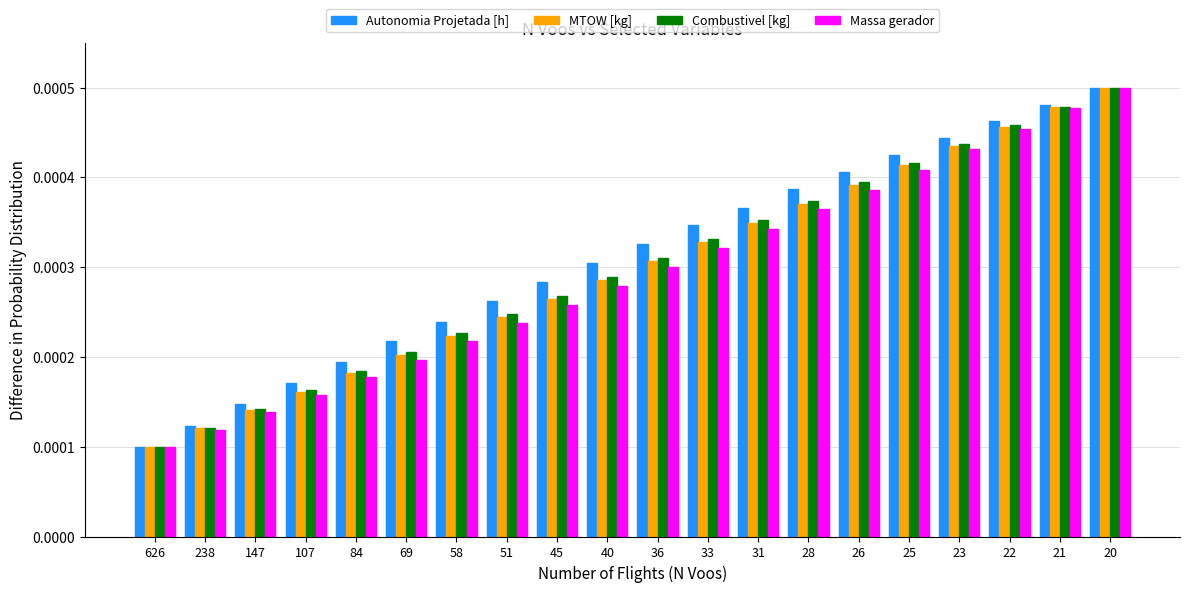

At which label does MTOW [kg] reach its peak?

20